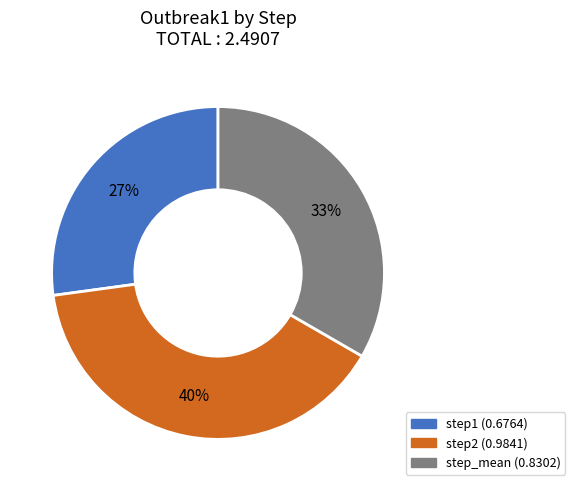

How many slices are in this pie chart?

3